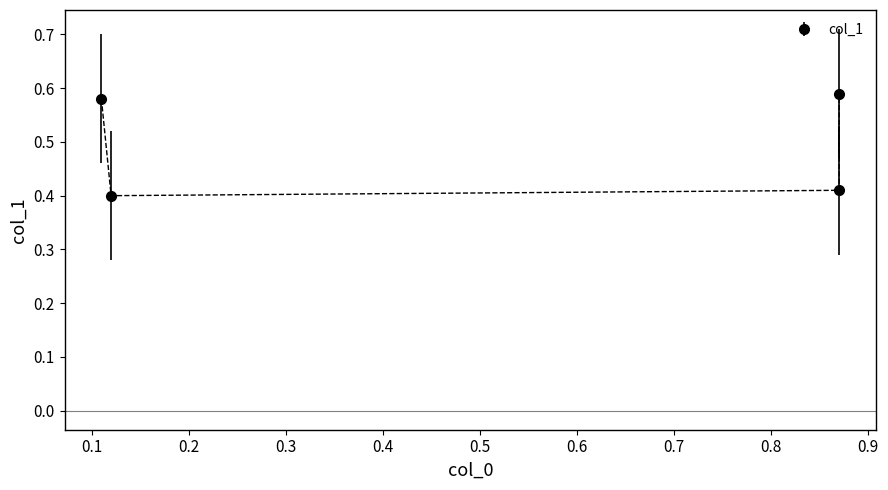

How many points are lower than both their immediate neighbors (excluding endpoints)?

1